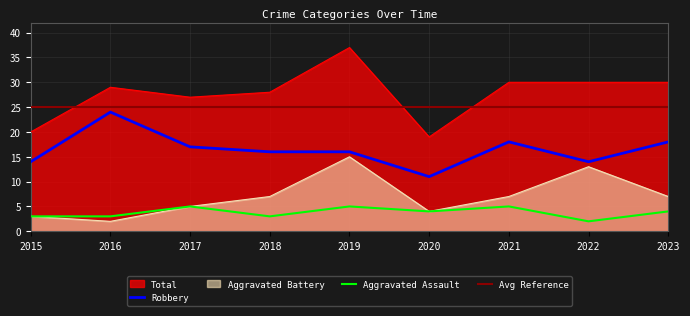

Reading right to left, list all the values displayed in this chart.

Aggravated Assault: 4	2	5	4	5	3	5	3	3
Aggravated Battery: 7	13	7	4	15	7	5	2	3
Robbery: 18	14	18	11	16	16	17	24	14
Total: 30	30	30	19	37	28	27	29	20